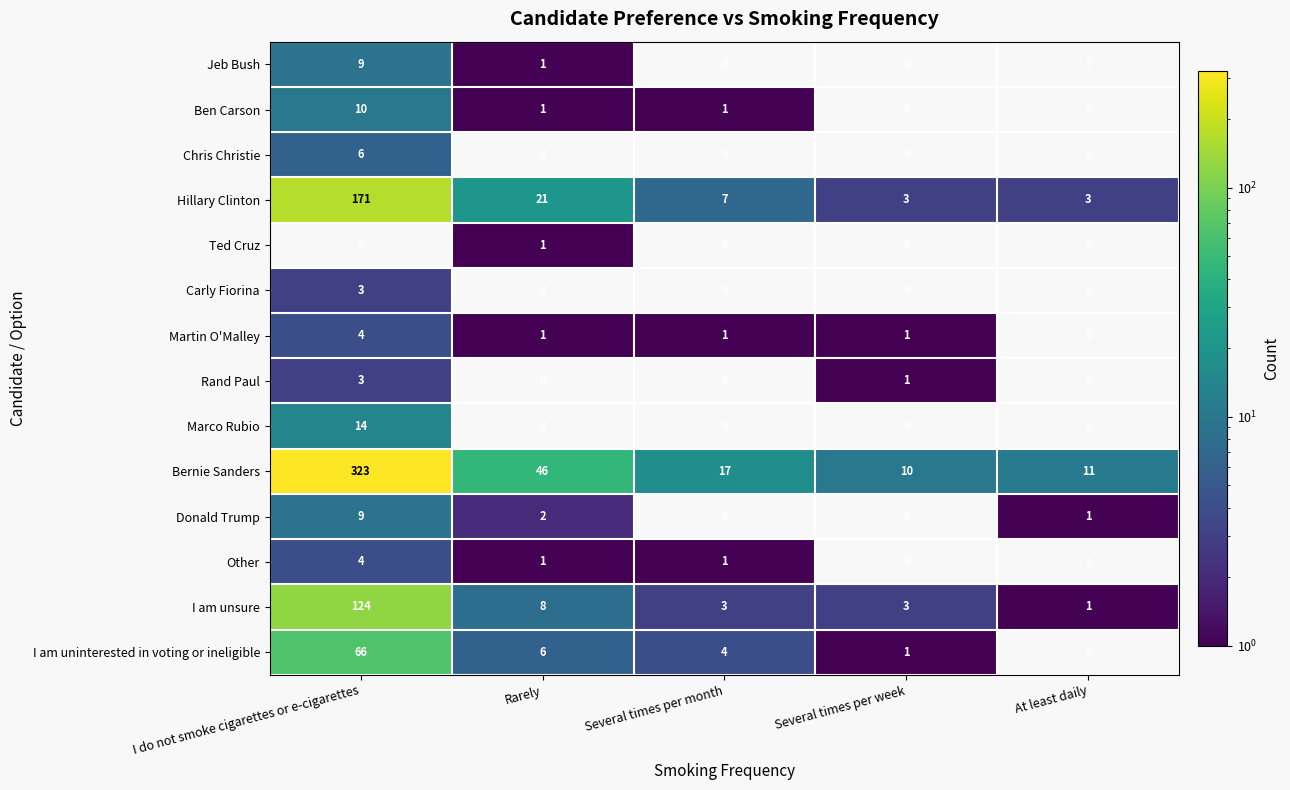

Which series changed the most between Rarely and At least daily?

Bernie Sanders